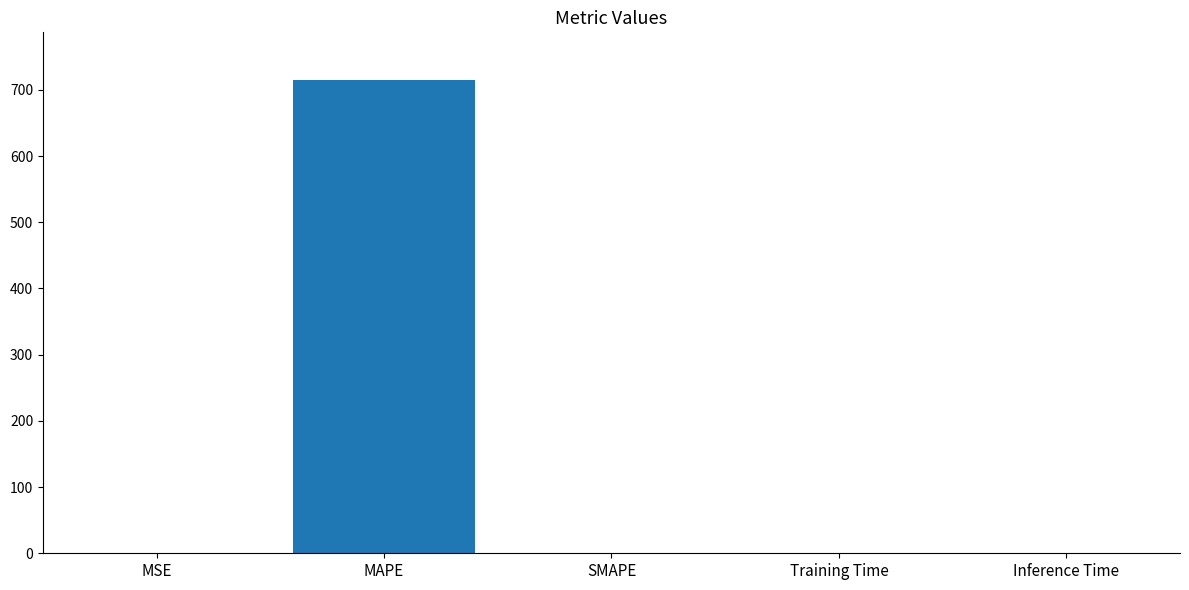

True or false: the data shows 715.4 at MAPE.

True